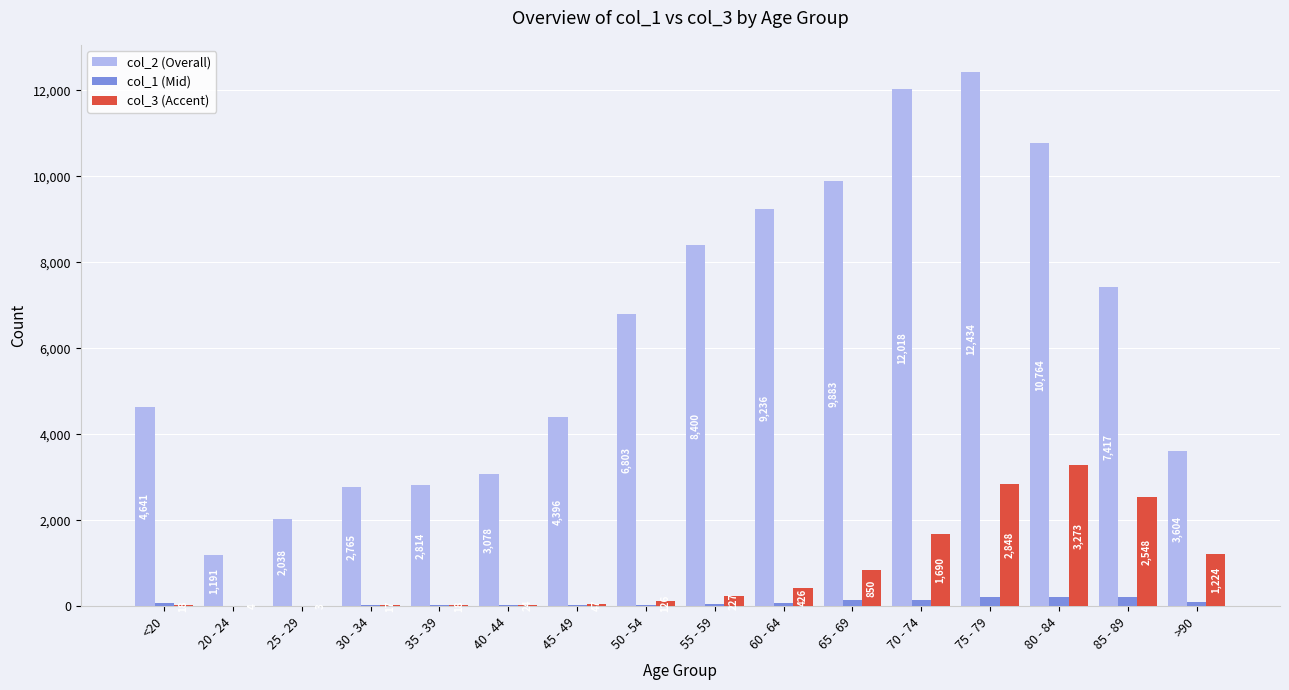

What are all the series names shown in the legend?

col_2 (Overall), col_1 (Mid), col_3 (Accent)